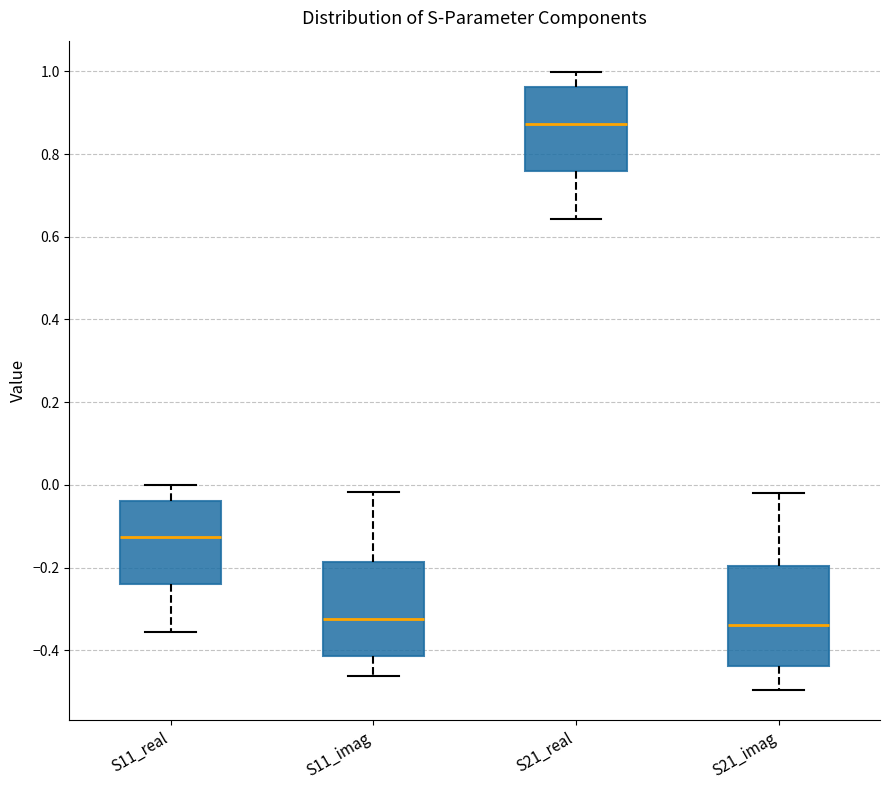

Reading left to right, read every box against the y-axis: the position of its median line, the range the box covers, and the ends of its whiskers. The values are not printed on the chart, so give them approximately, as read against the axis.

S11_real: median -0.12, box -0.24 to -0.04, whiskers -0.36 to 0.00
S11_imag: median -0.32, box -0.42 to -0.18, whiskers -0.46 to -0.02
S21_real: median 0.88, box 0.76 to 0.96, whiskers 0.64 to 1.00
S21_imag: median -0.34, box -0.44 to -0.20, whiskers -0.50 to -0.02